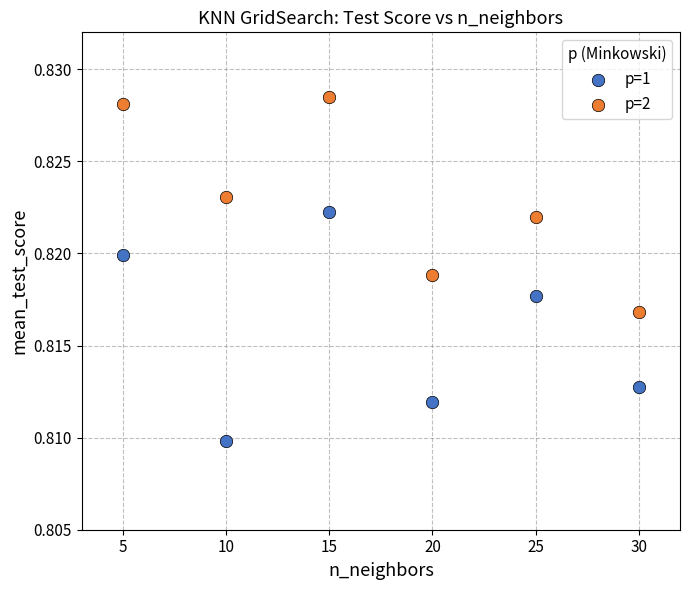

What are all the series names shown in the legend?

p=1, p=2